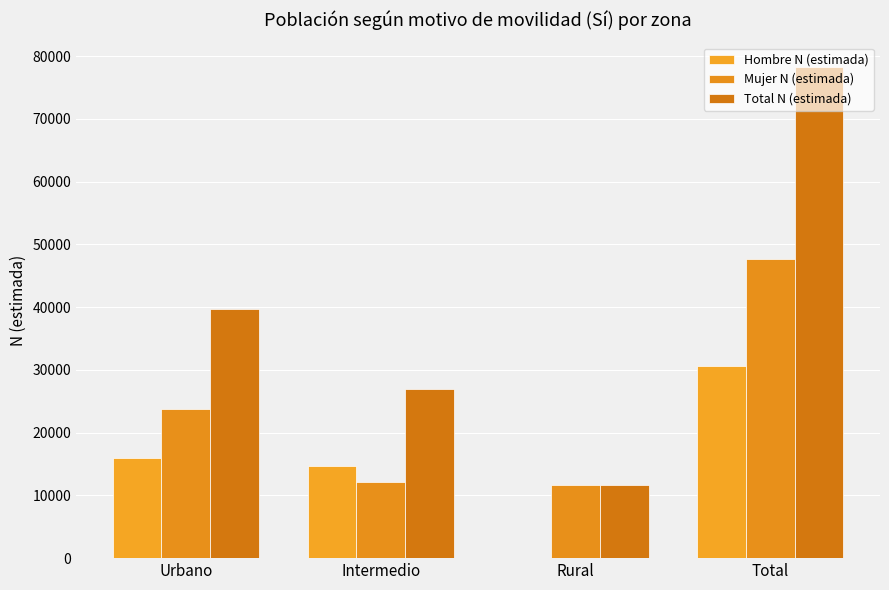

The Total N (estimada) series shows 26952 at Intermedio. True or false?

True